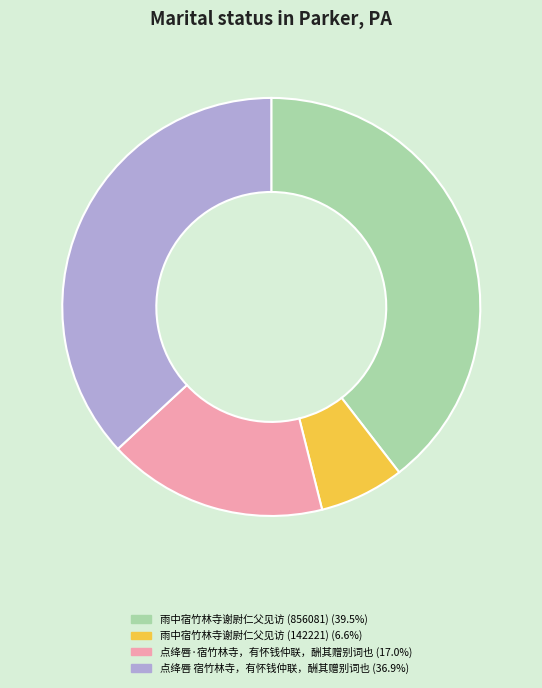

Do 雨中宿竹林寺谢尉仁父见访 (856081) and 点绛唇·宿竹林寺，有怀钱仲联，酬其赠别词也 together represent more than half of the pie?

Yes